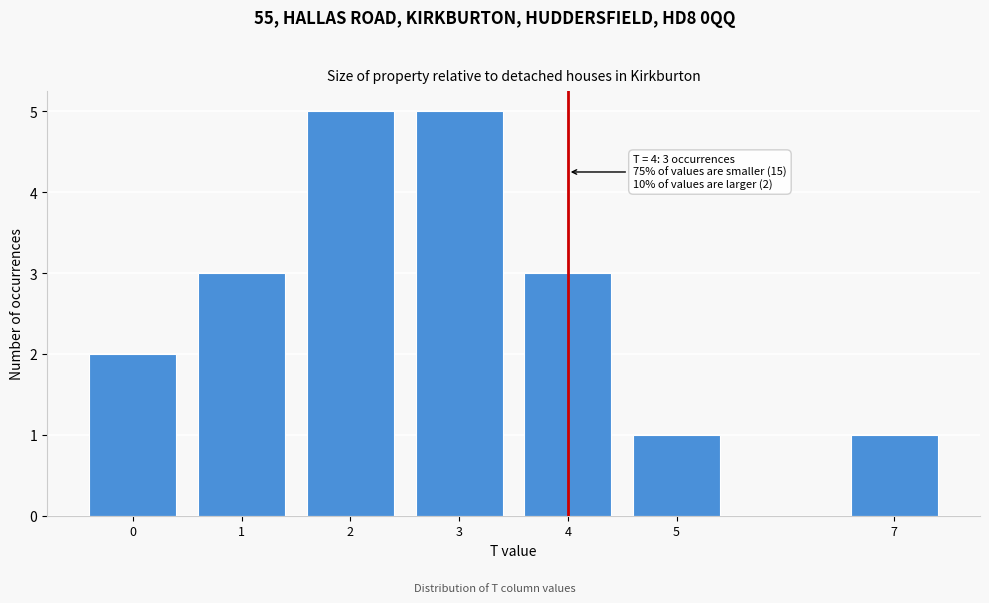

Reading right to left, extract all data points from this chart.

7=1	5=1	4=3	3=5	2=5	1=3	0=2